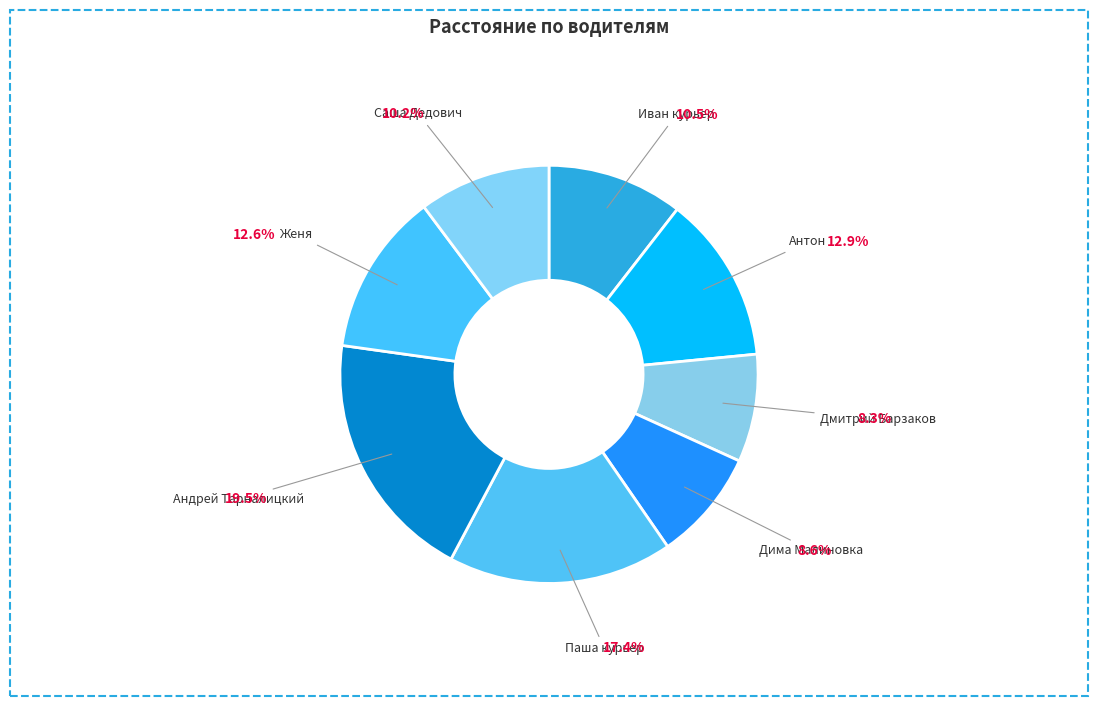

Which slice is the largest?

Андрей Тарналицкий